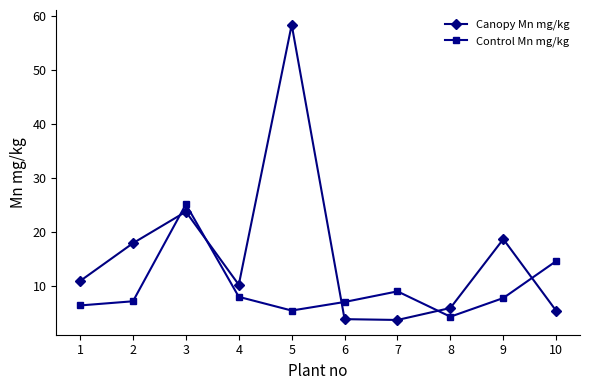

How many intersections are there between Control Mn mg/kg and Canopy Mn mg/kg?

5